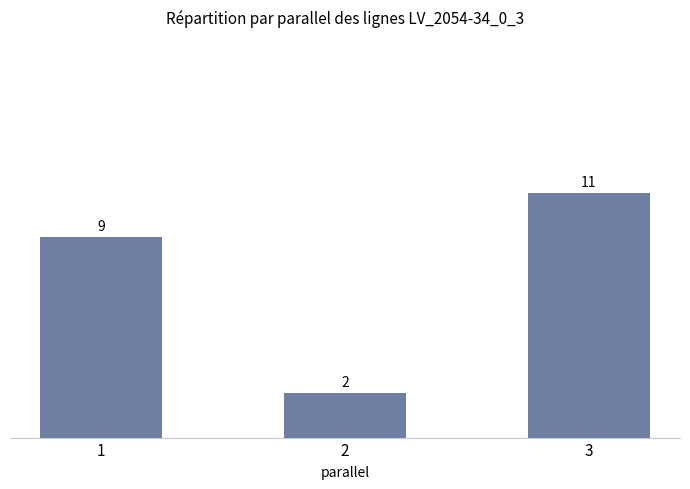

Reading left to right, transcribe all the data shown in this chart.

9	2	11